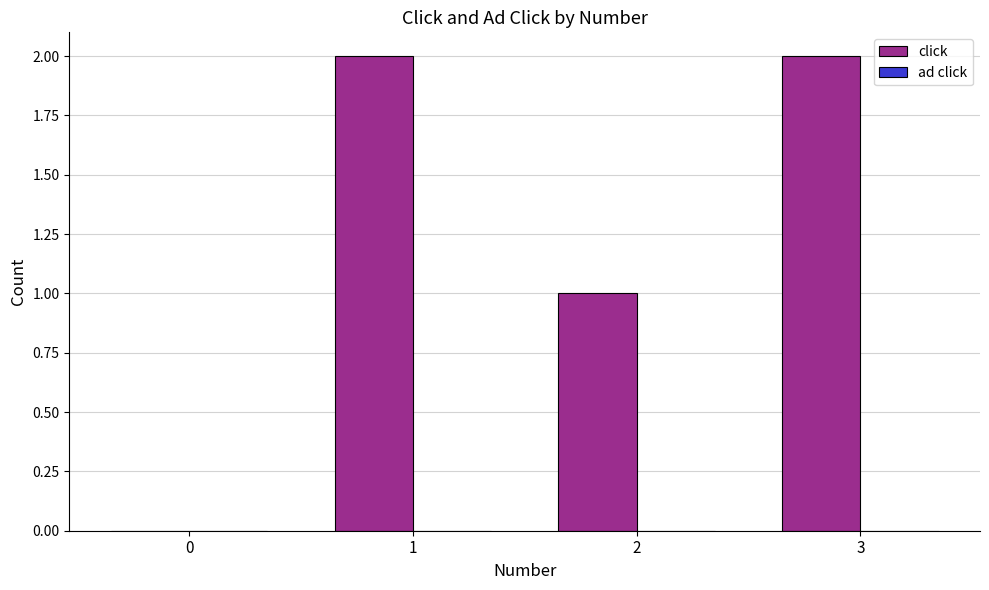

The chart shows a value of 3 at 3. True or false?

False